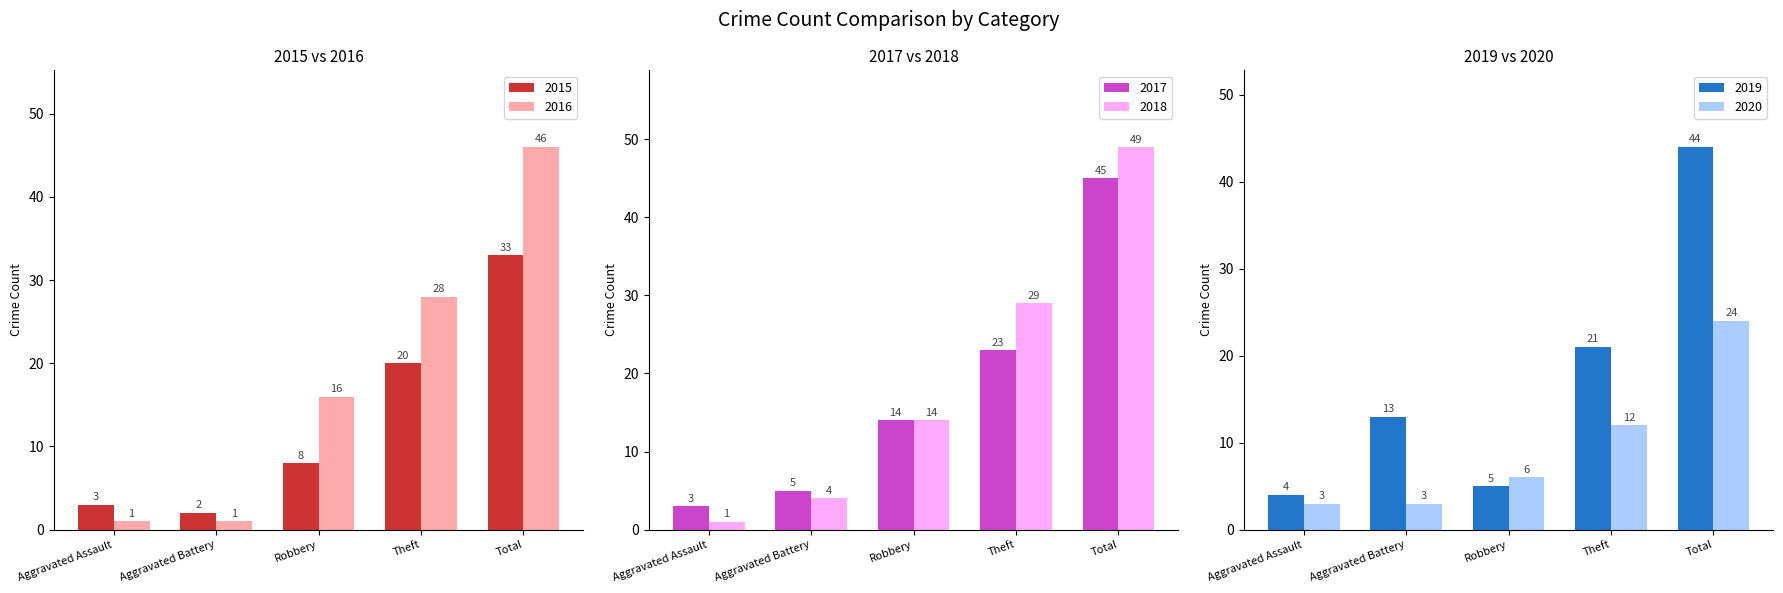

Does the chart contain any negative values?

No